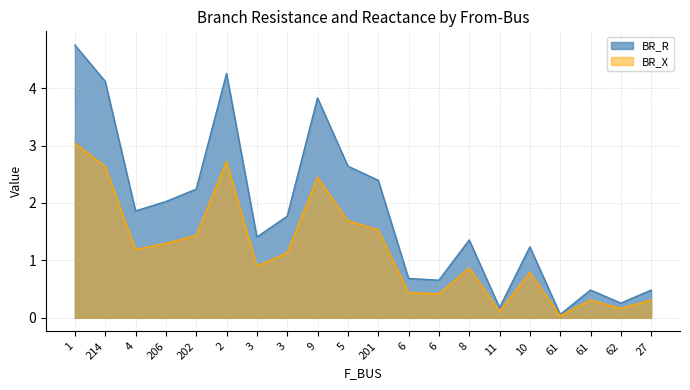

Is it true that BR_R equals 1.7 at 5?

False